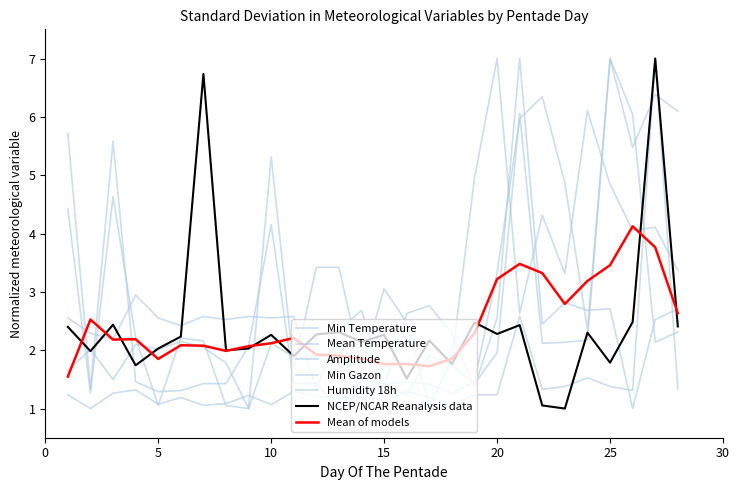

Which category has the lowest value in the Min Temperature series?

26